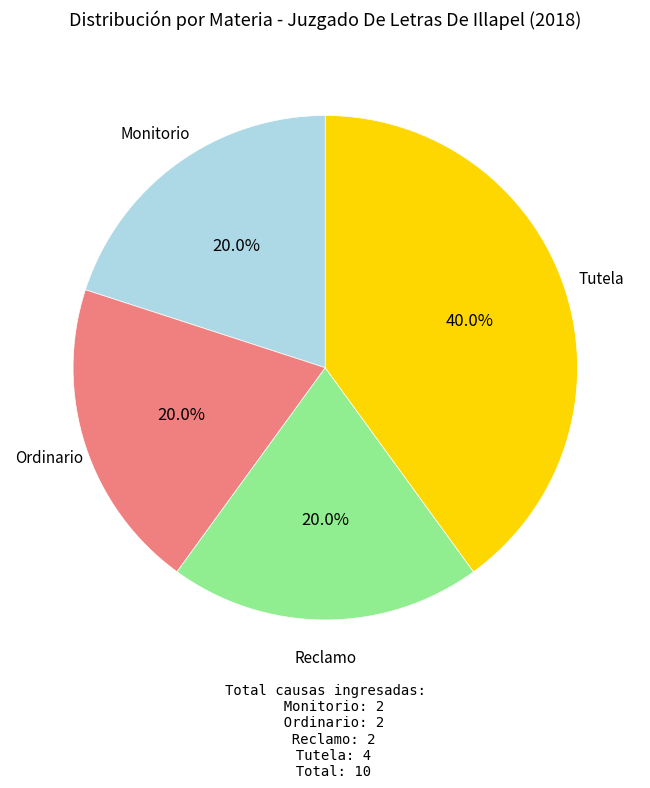

The Monitorio slice represents 11% of the pie. True or false?

False